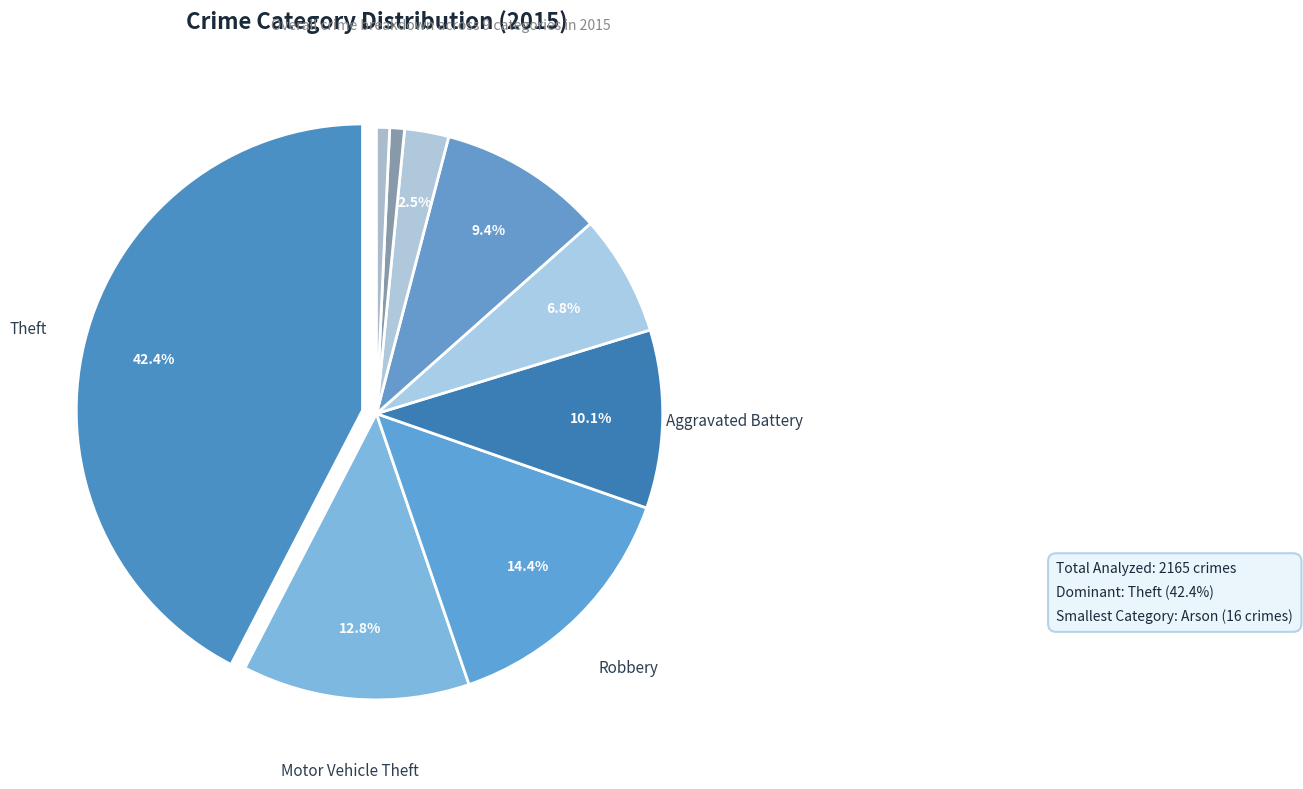

Count the number of slices in the pie.

9